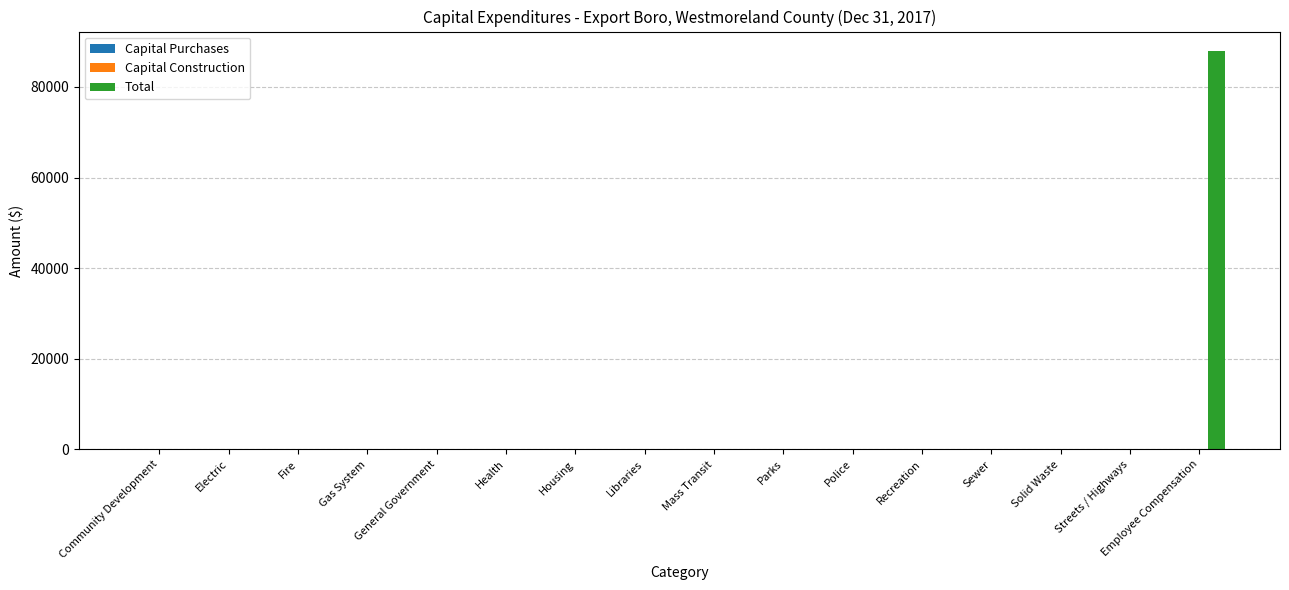

True or false: the data shows 0 at Police.

True